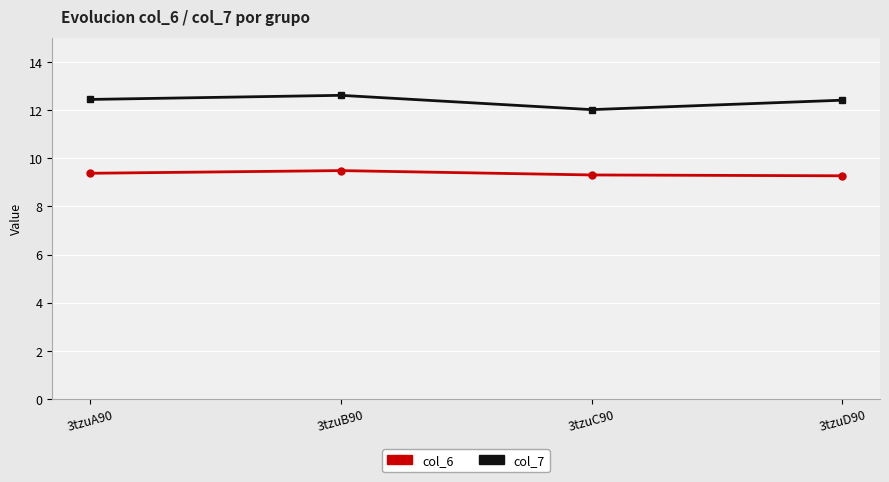

The value of col_6 at 3tzuC90 is 3.3. True or false?

False